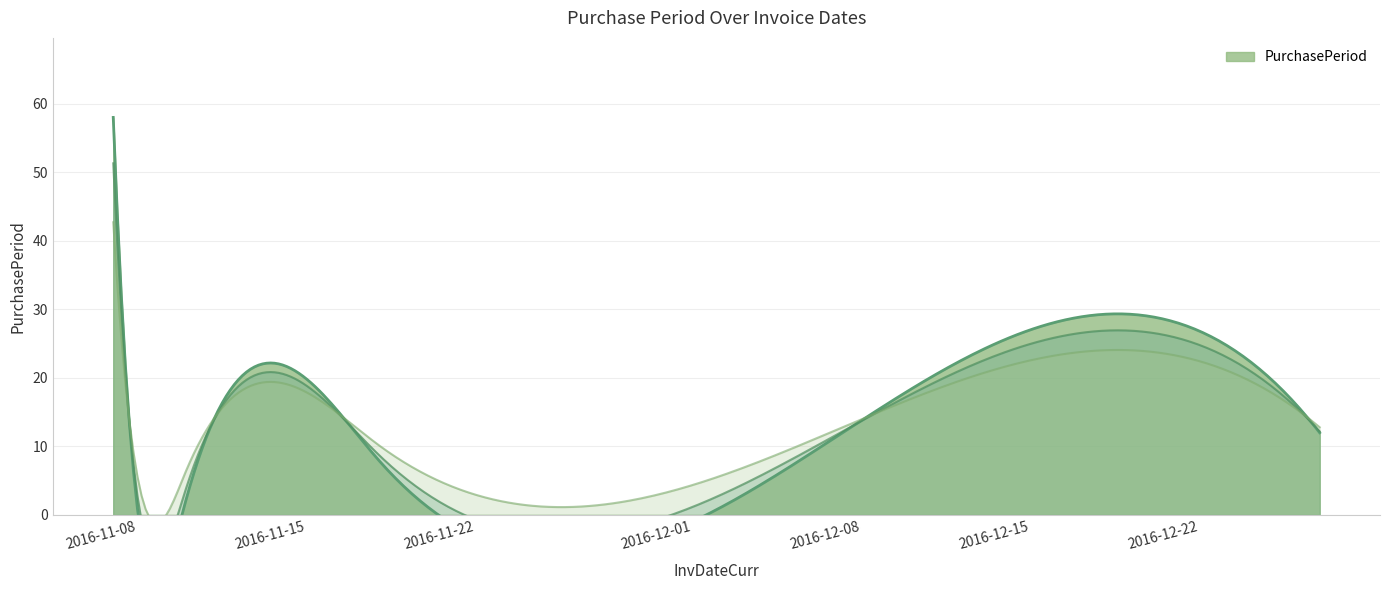

How many data points does each series have?

6